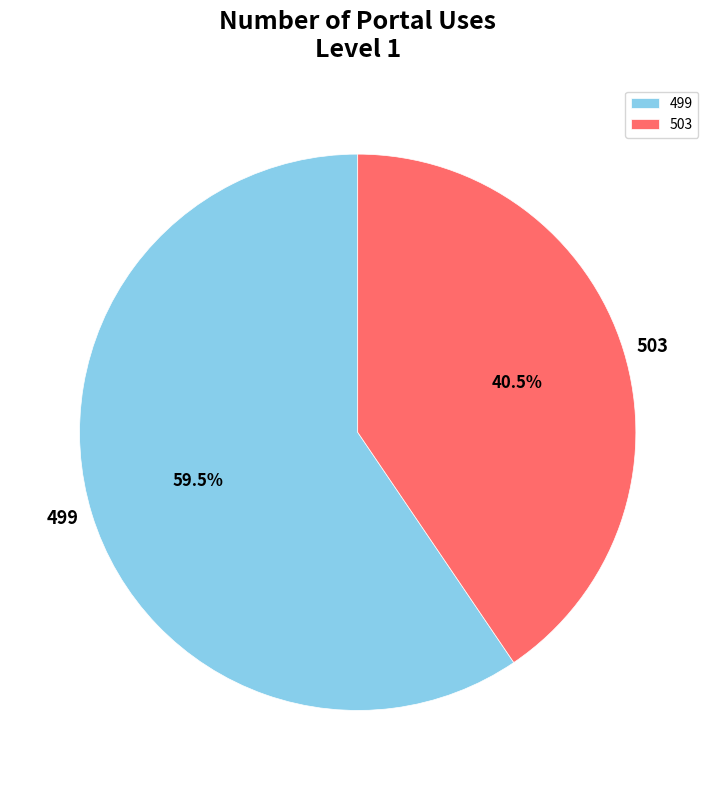

To the nearest percent, what is the difference between the largest and smallest slice percentages?

19%